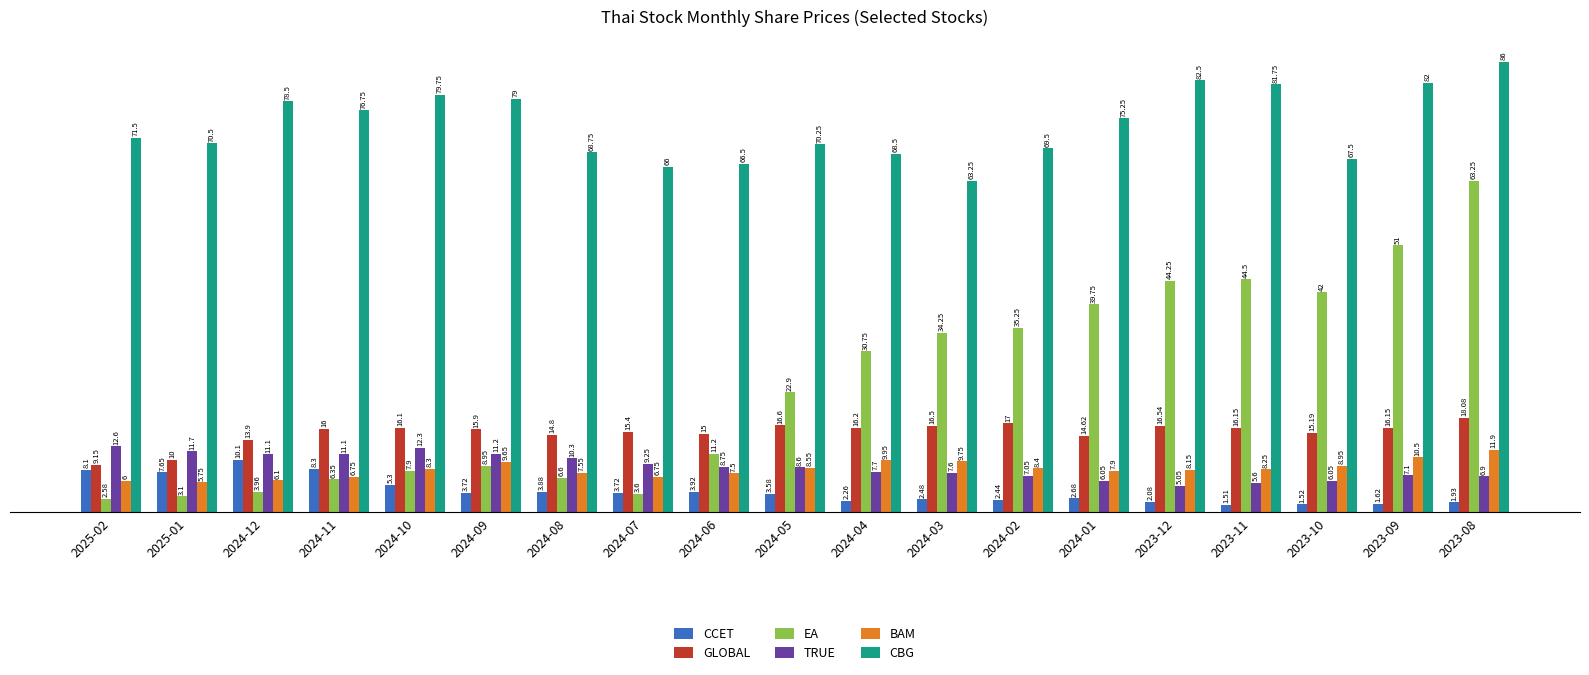

Which series has the largest range (max minus min)?

EA